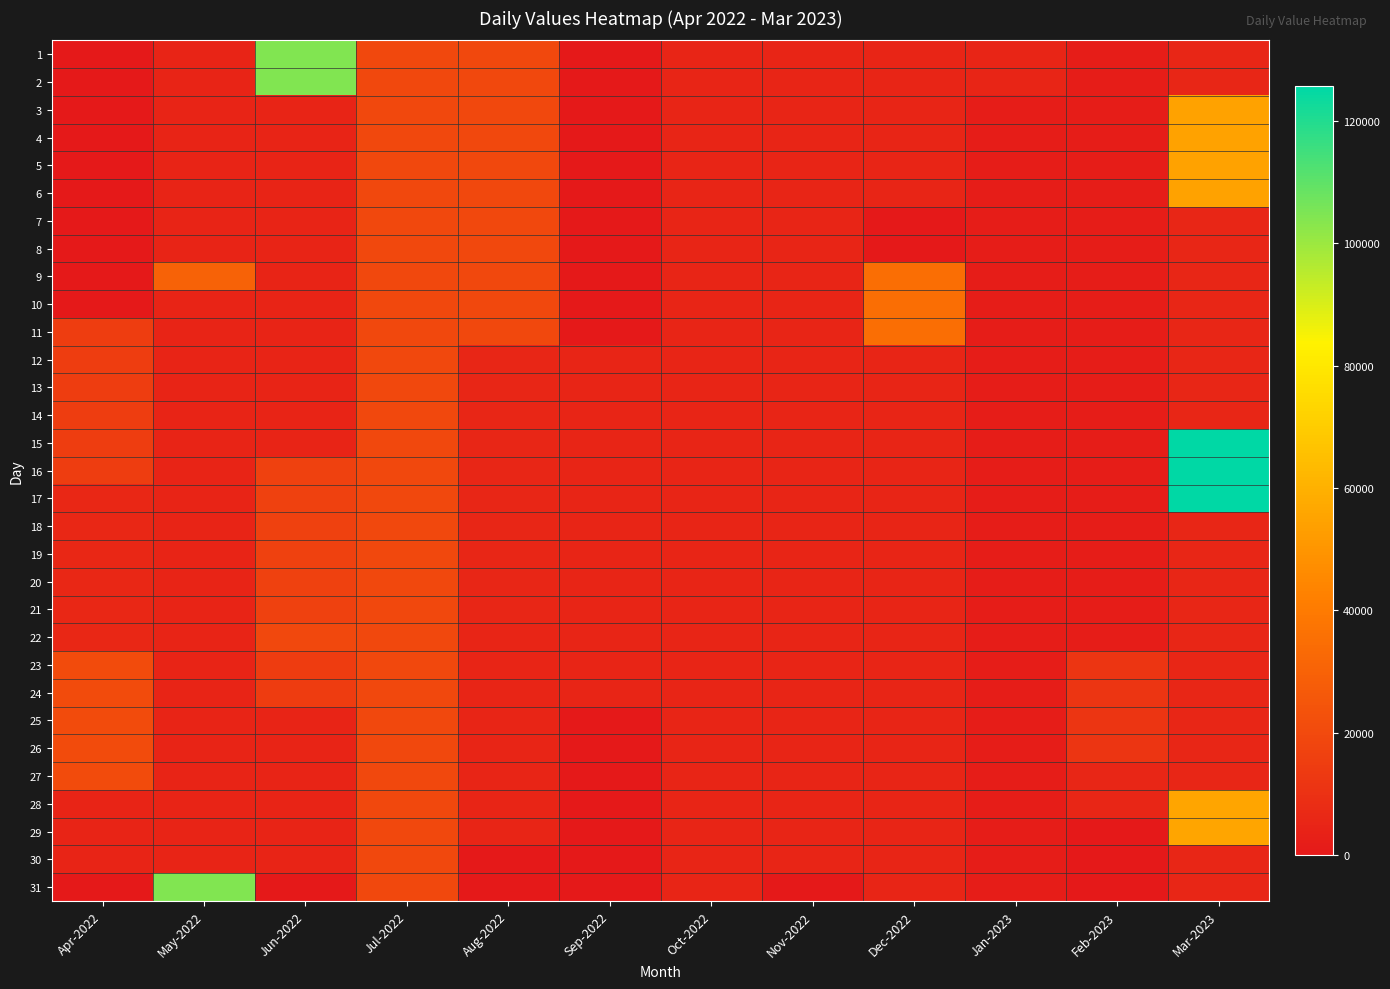

Reading right to left, list all the values displayed in this chart.

1: Mar-2023=5658.2	Feb-2023=1658.2	Jan-2023=5263.2	Dec-2022=5231.2	Nov-2022=5231.2	Oct-2022=5231.2	Sep-2022=314.2	Aug-2022=19387.7	Jul-2022=19387.7	Jun-2022=104507.7	May-2022=4507.7	Apr-2022=0.0
2: Mar-2023=5658.2	Feb-2023=1658.2	Jan-2023=5263.2	Dec-2022=5231.2	Nov-2022=5231.2	Oct-2022=5231.2	Sep-2022=314.2	Aug-2022=19387.7	Jul-2022=19387.7	Jun-2022=104507.7	May-2022=4507.7	Apr-2022=0.0
3: Mar-2023=54658.2	Feb-2023=1658.2	Jan-2023=1658.2	Dec-2022=5231.2	Nov-2022=5231.2	Oct-2022=5231.2	Sep-2022=314.2	Aug-2022=19387.7	Jul-2022=19387.7	Jun-2022=4507.7	May-2022=4507.7	Apr-2022=0.0
4: Mar-2023=54658.2	Feb-2023=1658.2	Jan-2023=1658.2	Dec-2022=5231.2	Nov-2022=5231.2	Oct-2022=5231.2	Sep-2022=314.2	Aug-2022=19387.7	Jul-2022=19387.7	Jun-2022=4507.7	May-2022=4507.7	Apr-2022=0.0
5: Mar-2023=54658.2	Feb-2023=1658.2	Jan-2023=1658.2	Dec-2022=5231.2	Nov-2022=5231.2	Oct-2022=5231.2	Sep-2022=314.2	Aug-2022=19387.7	Jul-2022=19387.7	Jun-2022=4507.7	May-2022=4507.7	Apr-2022=0.0
6: Mar-2023=54658.2	Feb-2023=1658.2	Jan-2023=1658.2	Dec-2022=5231.2	Nov-2022=5231.2	Oct-2022=5231.2	Sep-2022=314.2	Aug-2022=19387.7	Jul-2022=19387.7	Jun-2022=4507.7	May-2022=4507.7	Apr-2022=0.0
7: Mar-2023=5658.2	Feb-2023=1658.2	Jan-2023=1658.2	Dec-2022=255.2	Nov-2022=5231.2	Oct-2022=5231.2	Sep-2022=314.2	Aug-2022=19387.7	Jul-2022=19387.7	Jun-2022=4507.7	May-2022=4507.7	Apr-2022=0.0
8: Mar-2023=5658.2	Feb-2023=1658.2	Jan-2023=1658.2	Dec-2022=255.2	Nov-2022=5231.2	Oct-2022=5231.2	Sep-2022=314.2	Aug-2022=19387.7	Jul-2022=19387.7	Jun-2022=4507.7	May-2022=4507.7	Apr-2022=0.0
9: Mar-2023=5658.2	Feb-2023=1658.2	Jan-2023=1658.2	Dec-2022=35255.2	Nov-2022=5231.2	Oct-2022=5231.2	Sep-2022=314.2	Aug-2022=19387.7	Jul-2022=19387.7	Jun-2022=4507.7	May-2022=30016.7	Apr-2022=0.0
10: Mar-2023=5658.2	Feb-2023=1658.2	Jan-2023=1658.2	Dec-2022=35255.2	Nov-2022=5231.2	Oct-2022=5231.2	Sep-2022=314.2	Aug-2022=19387.7	Jul-2022=19387.7	Jun-2022=4507.7	May-2022=4507.7	Apr-2022=0.0
11: Mar-2023=5658.2	Feb-2023=1658.2	Jan-2023=1658.2	Dec-2022=35255.2	Nov-2022=5231.2	Oct-2022=5231.2	Sep-2022=314.2	Aug-2022=19387.7	Jul-2022=19387.7	Jun-2022=4507.7	May-2022=4507.7	Apr-2022=15051.7
12: Mar-2023=5658.2	Feb-2023=1658.2	Jan-2023=1658.2	Dec-2022=5255.2	Nov-2022=5231.2	Oct-2022=5231.2	Sep-2022=5231.2	Aug-2022=5461.7	Jul-2022=19387.7	Jun-2022=4507.7	May-2022=4507.7	Apr-2022=15051.7
13: Mar-2023=5658.2	Feb-2023=1658.2	Jan-2023=1658.2	Dec-2022=5255.2	Nov-2022=5231.2	Oct-2022=5231.2	Sep-2022=5231.2	Aug-2022=5461.7	Jul-2022=19387.7	Jun-2022=4507.7	May-2022=4507.7	Apr-2022=15051.7
14: Mar-2023=5658.2	Feb-2023=1658.2	Jan-2023=1658.2	Dec-2022=5255.2	Nov-2022=5231.2	Oct-2022=5231.2	Sep-2022=5231.2	Aug-2022=5461.7	Jul-2022=19387.7	Jun-2022=4507.7	May-2022=4507.7	Apr-2022=15051.7
15: Mar-2023=125658.2	Feb-2023=1658.2	Jan-2023=1658.2	Dec-2022=5255.2	Nov-2022=5231.2	Oct-2022=5231.2	Sep-2022=5231.2	Aug-2022=5461.7	Jul-2022=19387.7	Jun-2022=4507.7	May-2022=4507.7	Apr-2022=15051.7
16: Mar-2023=125658.2	Feb-2023=1658.2	Jan-2023=1658.2	Dec-2022=5255.2	Nov-2022=5231.2	Oct-2022=5231.2	Sep-2022=5231.2	Aug-2022=5461.7	Jul-2022=19387.7	Jun-2022=16507.7	May-2022=4507.7	Apr-2022=15051.7
17: Mar-2023=125658.2	Feb-2023=1658.2	Jan-2023=1658.2	Dec-2022=5255.2	Nov-2022=5231.2	Oct-2022=5231.2	Sep-2022=5231.2	Aug-2022=5461.7	Jul-2022=19387.7	Jun-2022=16507.7	May-2022=4507.7	Apr-2022=6063.7
18: Mar-2023=5575.2	Feb-2023=1658.2	Jan-2023=1658.2	Dec-2022=5255.2	Nov-2022=5231.2	Oct-2022=5231.2	Sep-2022=5231.2	Aug-2022=5461.7	Jul-2022=19387.7	Jun-2022=16507.7	May-2022=4507.7	Apr-2022=6063.7
19: Mar-2023=5575.2	Feb-2023=1658.2	Jan-2023=1658.2	Dec-2022=5255.2	Nov-2022=5231.2	Oct-2022=5231.2	Sep-2022=5231.2	Aug-2022=5461.7	Jul-2022=19387.7	Jun-2022=16507.7	May-2022=4507.7	Apr-2022=6063.7
20: Mar-2023=5575.2	Feb-2023=1658.2	Jan-2023=1658.2	Dec-2022=5255.2	Nov-2022=5231.2	Oct-2022=5231.2	Sep-2022=5231.2	Aug-2022=5461.7	Jul-2022=19387.7	Jun-2022=16507.7	May-2022=4507.7	Apr-2022=6063.7
21: Mar-2023=5575.2	Feb-2023=1658.2	Jan-2023=1658.2	Dec-2022=5255.2	Nov-2022=5231.2	Oct-2022=5231.2	Sep-2022=5231.2	Aug-2022=5461.7	Jul-2022=19387.7	Jun-2022=16507.7	May-2022=4507.7	Apr-2022=6063.7
22: Mar-2023=5575.2	Feb-2023=1658.2	Jan-2023=1658.2	Dec-2022=5255.2	Nov-2022=5231.2	Oct-2022=5231.2	Sep-2022=5231.2	Aug-2022=5314.2	Jul-2022=19387.7	Jun-2022=19387.7	May-2022=4507.7	Apr-2022=6063.7
23: Mar-2023=5575.2	Feb-2023=11658.2	Jan-2023=1658.2	Dec-2022=5255.2	Nov-2022=5231.2	Oct-2022=5231.2	Sep-2022=5231.2	Aug-2022=5314.2	Jul-2022=19387.7	Jun-2022=14611.7	May-2022=4507.7	Apr-2022=21063.7
24: Mar-2023=5575.2	Feb-2023=11658.2	Jan-2023=1658.2	Dec-2022=5255.2	Nov-2022=5231.2	Oct-2022=5231.2	Sep-2022=5231.2	Aug-2022=5314.2	Jul-2022=19387.7	Jun-2022=14611.7	May-2022=4507.7	Apr-2022=21063.7
25: Mar-2023=5638.2	Feb-2023=11658.2	Jan-2023=1658.2	Dec-2022=5263.2	Nov-2022=5231.2	Oct-2022=5231.2	Sep-2022=255.2	Aug-2022=5314.2	Jul-2022=19387.7	Jun-2022=4611.7	May-2022=4507.7	Apr-2022=21063.7
26: Mar-2023=5638.2	Feb-2023=11658.2	Jan-2023=1658.2	Dec-2022=5263.2	Nov-2022=5231.2	Oct-2022=5231.2	Sep-2022=255.2	Aug-2022=5314.2	Jul-2022=19387.7	Jun-2022=4611.7	May-2022=4507.7	Apr-2022=21063.7
27: Mar-2023=5638.2	Feb-2023=5658.2	Jan-2023=1658.2	Dec-2022=5263.2	Nov-2022=5231.2	Oct-2022=5231.2	Sep-2022=255.2	Aug-2022=5314.2	Jul-2022=19387.7	Jun-2022=4611.7	May-2022=4507.7	Apr-2022=21063.7
28: Mar-2023=55638.2	Feb-2023=5658.2	Jan-2023=1658.2	Dec-2022=5263.2	Nov-2022=5231.2	Oct-2022=5231.2	Sep-2022=255.2	Aug-2022=5314.2	Jul-2022=19387.7	Jun-2022=4611.7	May-2022=4507.7	Apr-2022=4507.7
29: Mar-2023=55638.2	Feb-2023=0.0	Jan-2023=1658.2	Dec-2022=5263.2	Nov-2022=5231.2	Oct-2022=5231.2	Sep-2022=255.2	Aug-2022=5314.2	Jul-2022=19387.7	Jun-2022=4611.7	May-2022=4507.7	Apr-2022=4507.7
30: Mar-2023=5638.2	Feb-2023=0.0	Jan-2023=1658.2	Dec-2022=5263.2	Nov-2022=5231.2	Oct-2022=5231.2	Sep-2022=255.2	Aug-2022=314.2	Jul-2022=19387.7	Jun-2022=4611.7	May-2022=4507.7	Apr-2022=4507.7
31: Mar-2023=5638.2	Feb-2023=0.0	Jan-2023=1658.2	Dec-2022=5263.2	Nov-2022=0.0	Oct-2022=5231.2	Sep-2022=0.0	Aug-2022=314.2	Jul-2022=19387.7	Jun-2022=0.0	May-2022=104507.7	Apr-2022=0.0